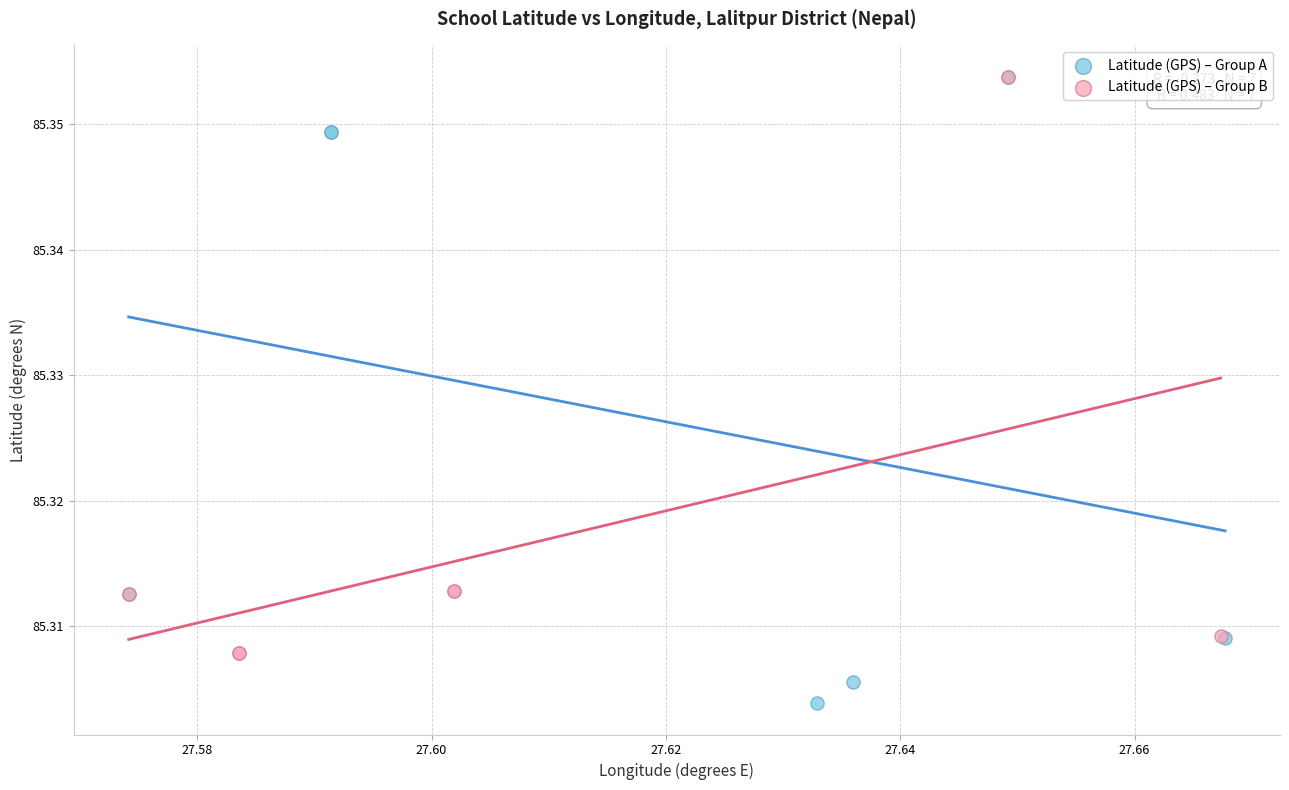

Which series reaches the minimum Y coordinate?

Latitude (GPS) – Group A